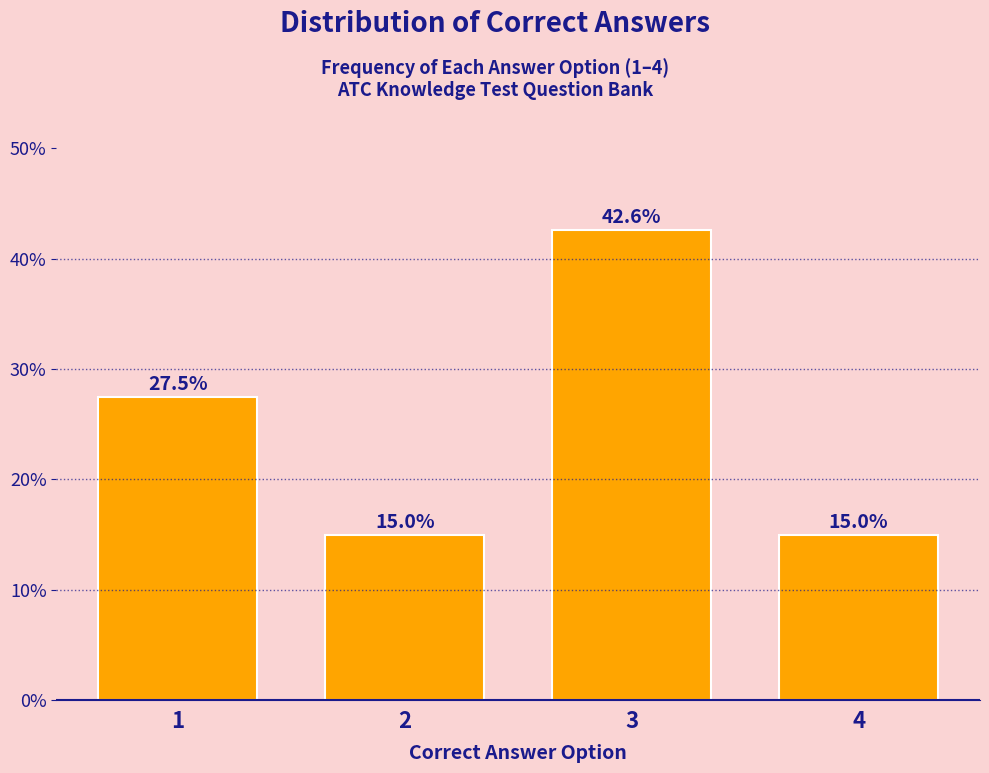

Reading left to right, extract all data points from this chart.

27.5	15.0	42.6	15.0